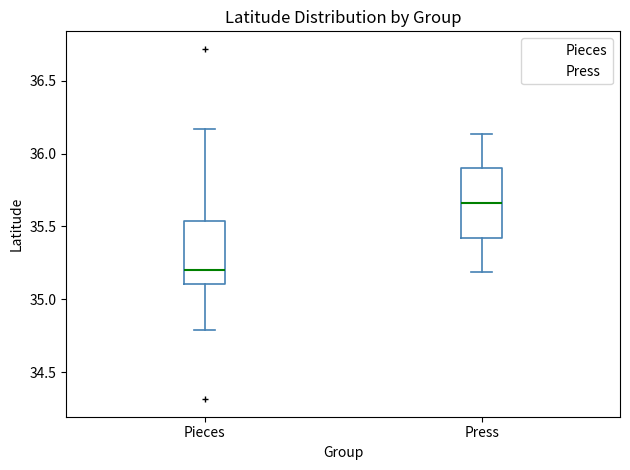

Reading left to right, transcribe this box plot: for each box, give where its median line is, the range the box spans, and where its two whiskers end, as read against the y-axis. The values are not printed on the chart, so give them approximately, as read against the axis.

Pieces: median 35.20, box 35.10 to 35.55, whiskers 34.80 to 36.15
Press: median 35.65, box 35.40 to 35.90, whiskers 35.20 to 36.15